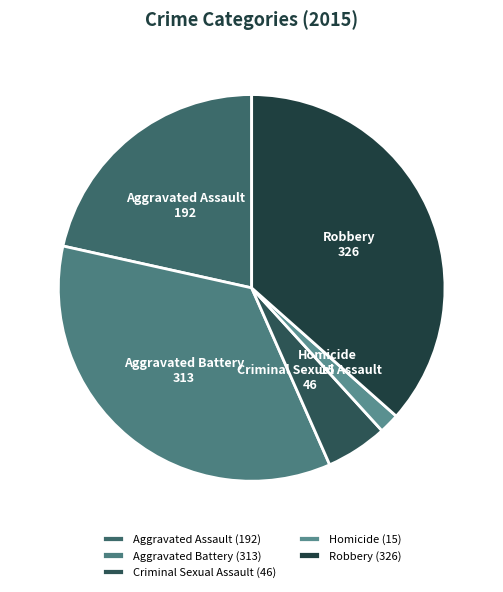

Do Criminal Sexual Assault and Homicide together represent more than half of the pie?

No